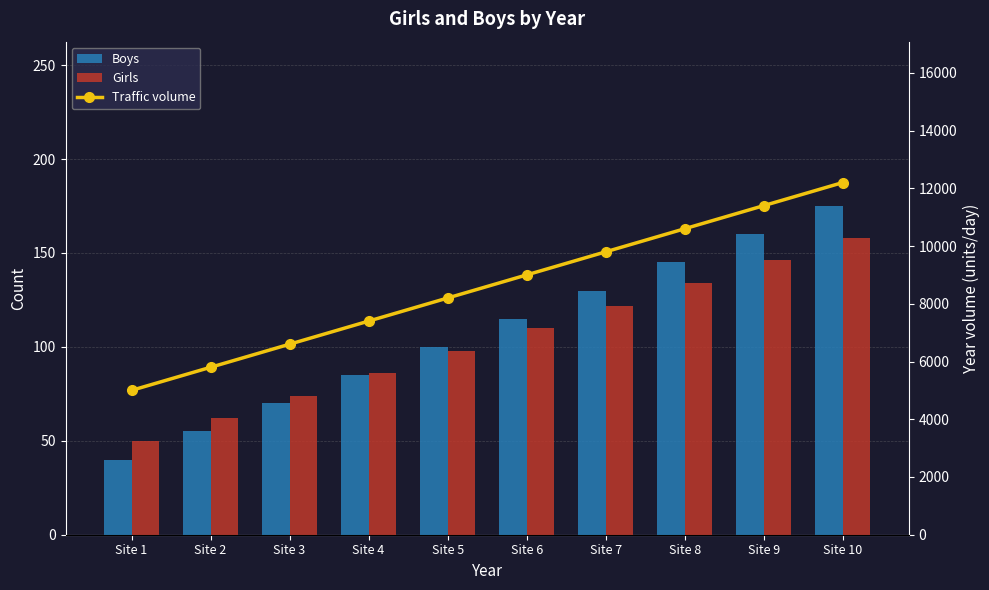

List the series in order of their peak value, highest first.

Traffic volume, Boys, Girls